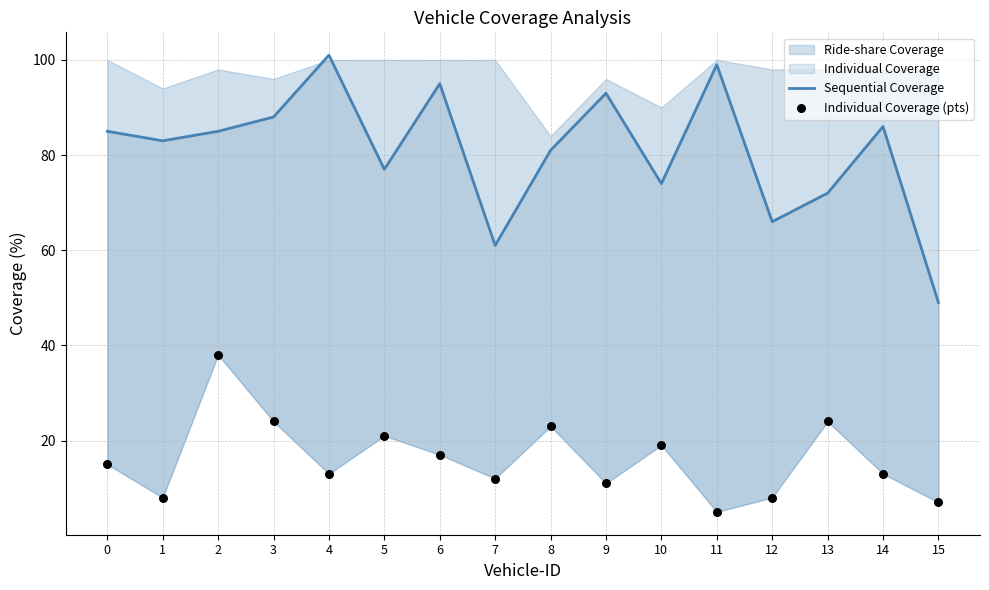

Which series has the largest Y range (max minus min)?

Sequential Coverage